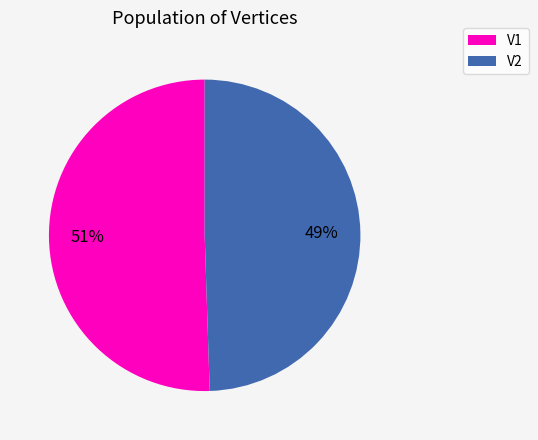

Count the number of slices in the pie.

2